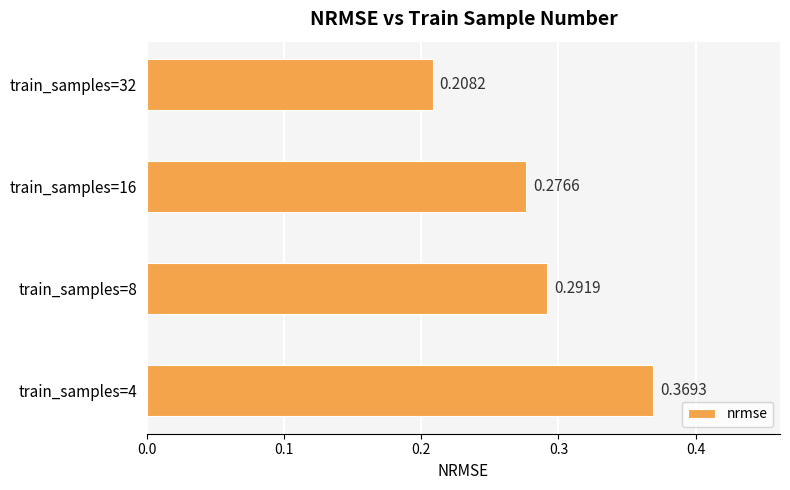

Between train_samples=32 and train_samples=8, which is larger?

train_samples=8